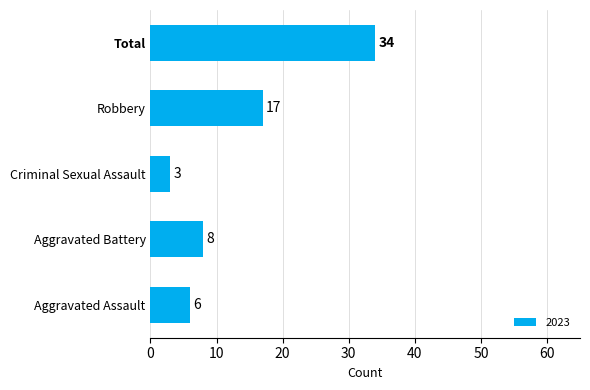

Where is the data nearest to the value 18?

Robbery